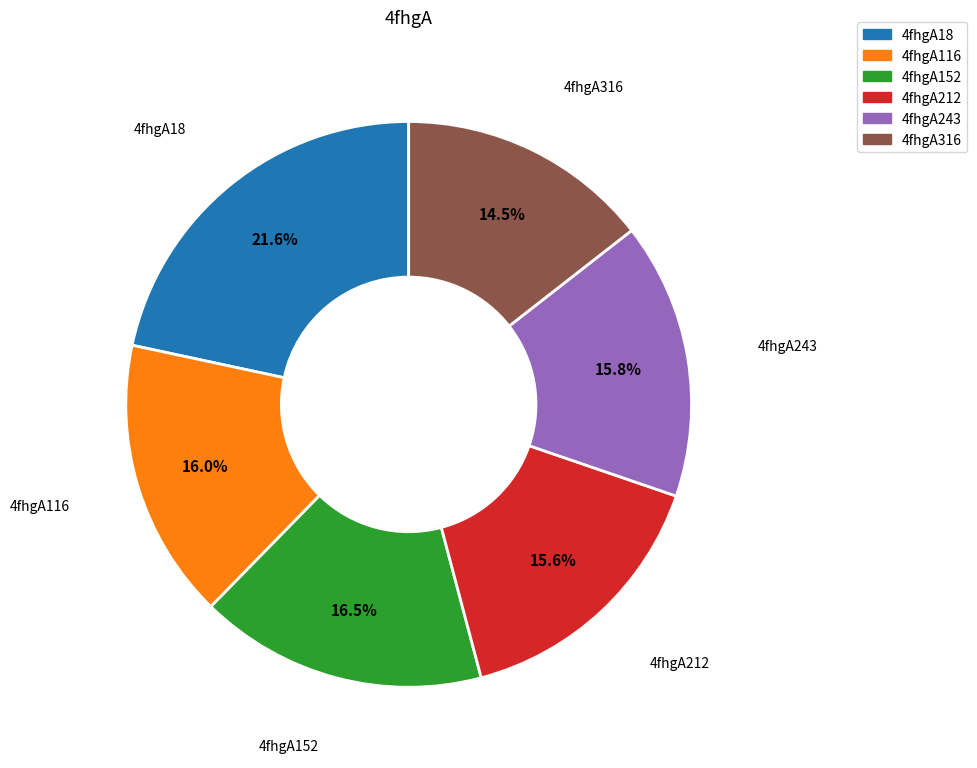

The 4fhgA212 slice represents 16% of the pie. True or false?

True